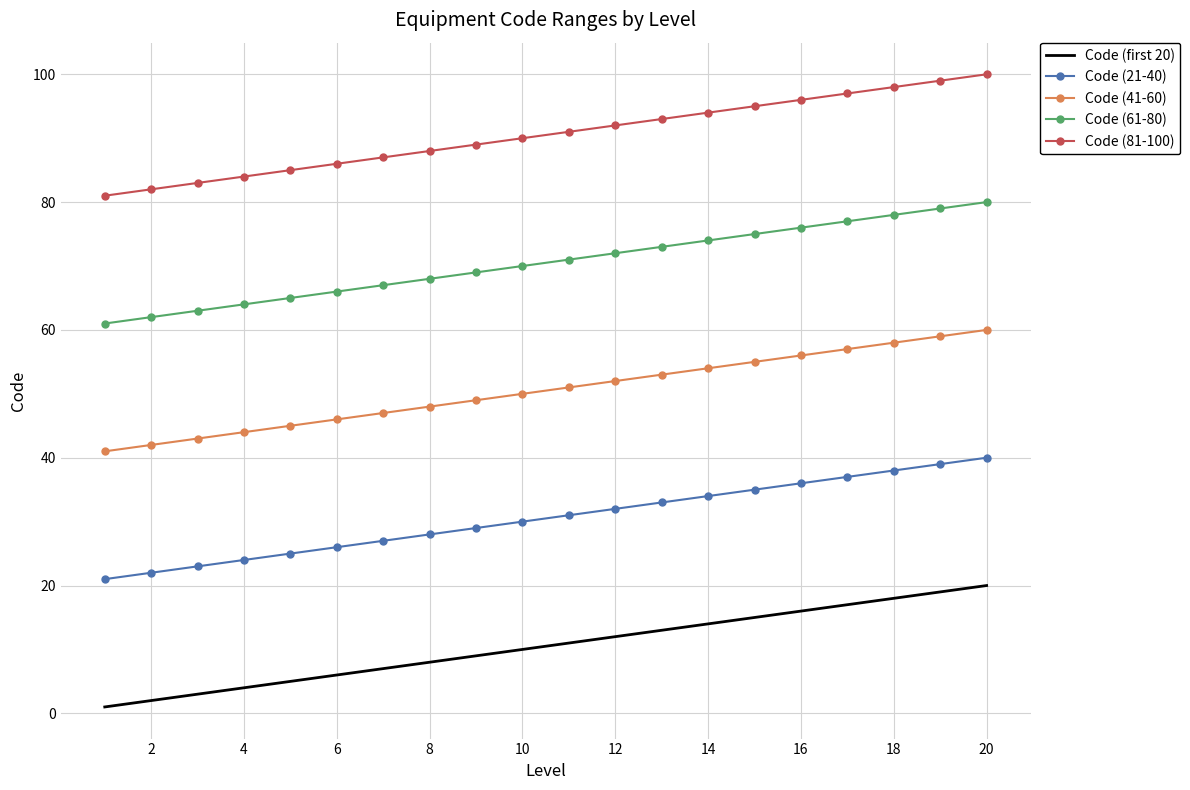

True or false: Code (61-80) and Code (41-60) cross at least once.

False